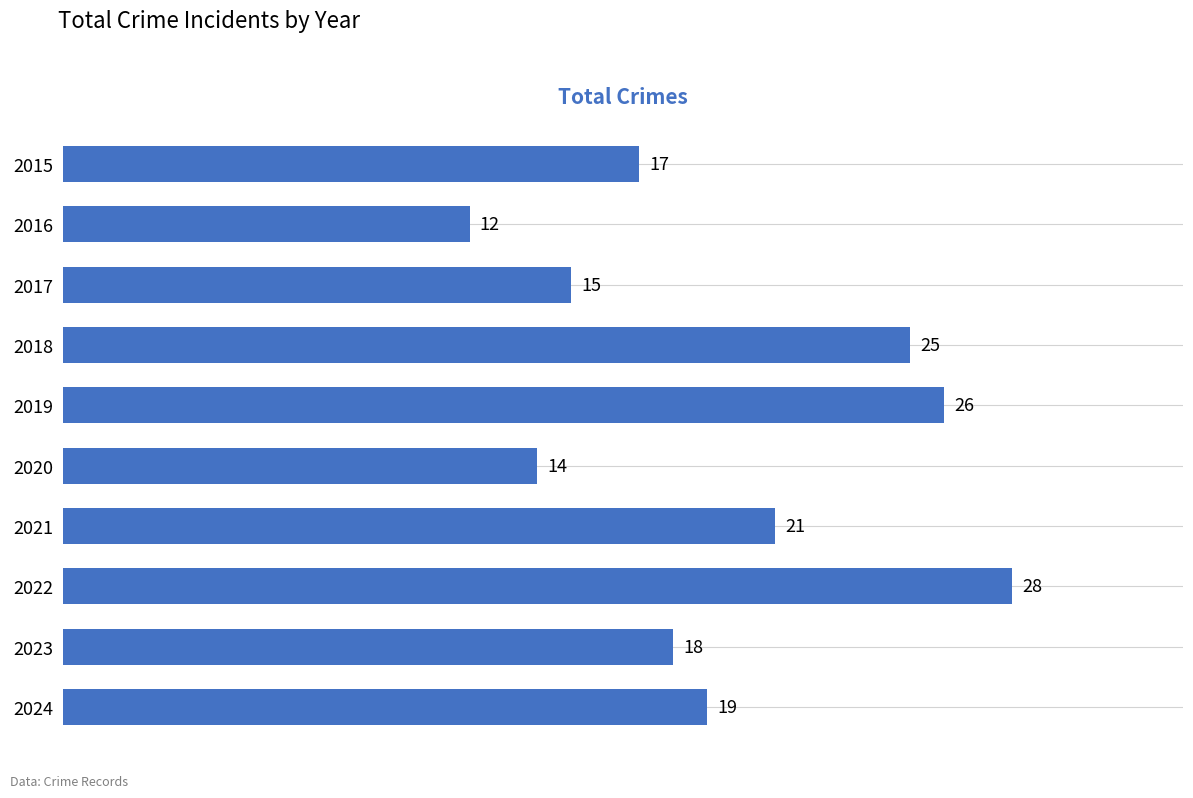

Is it true that the value at 2024 is 8?

False